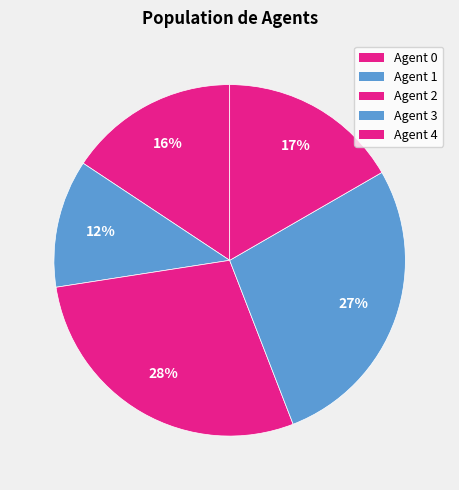

How many slices are in this pie chart?

5